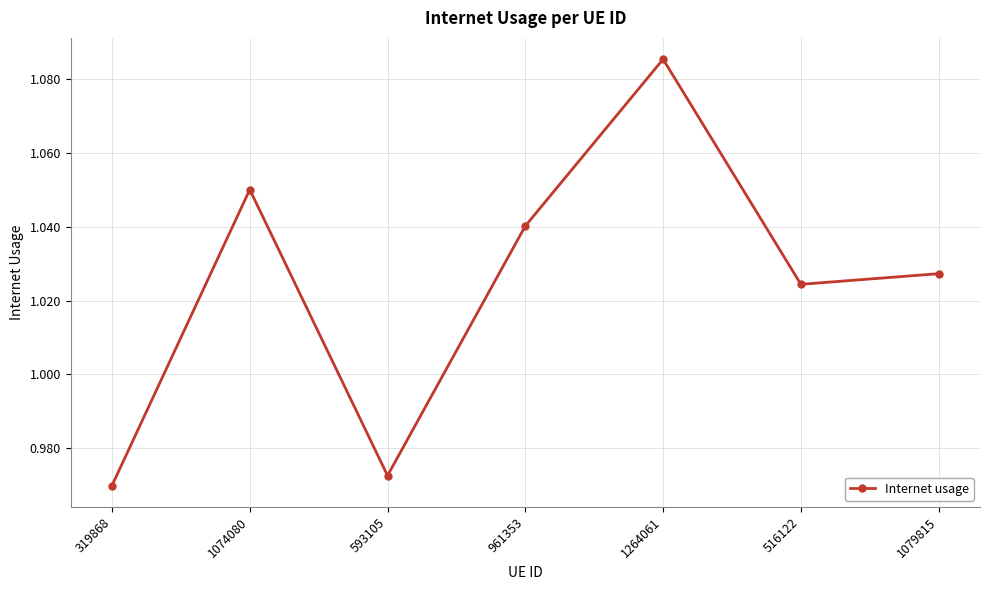

The chart shows a value of 1.7 at 961353. True or false?

False